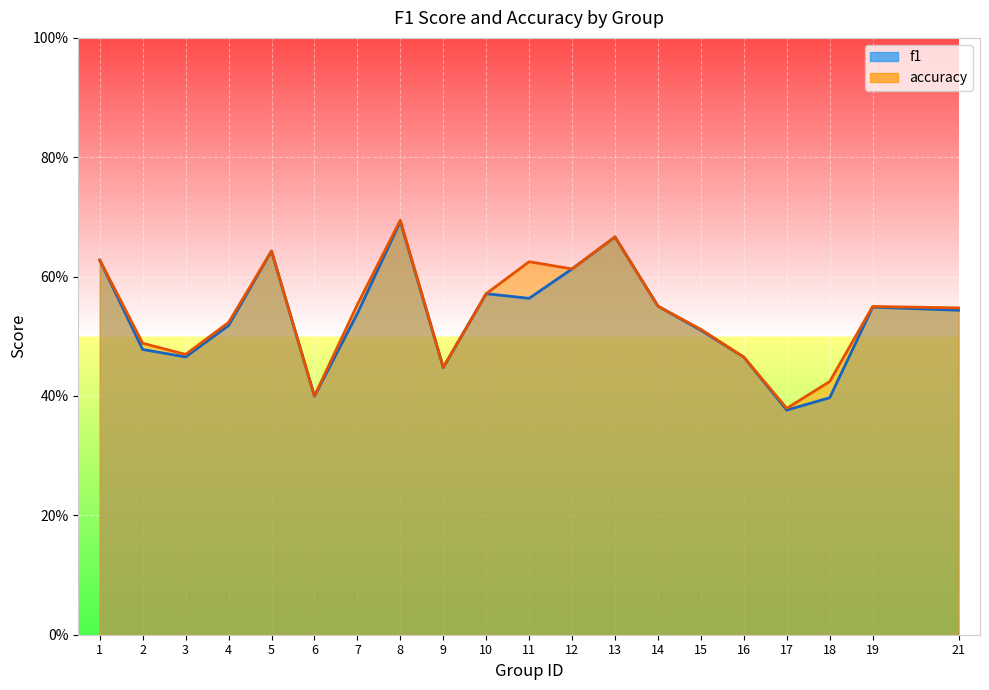

How many series are shown in this chart?

2